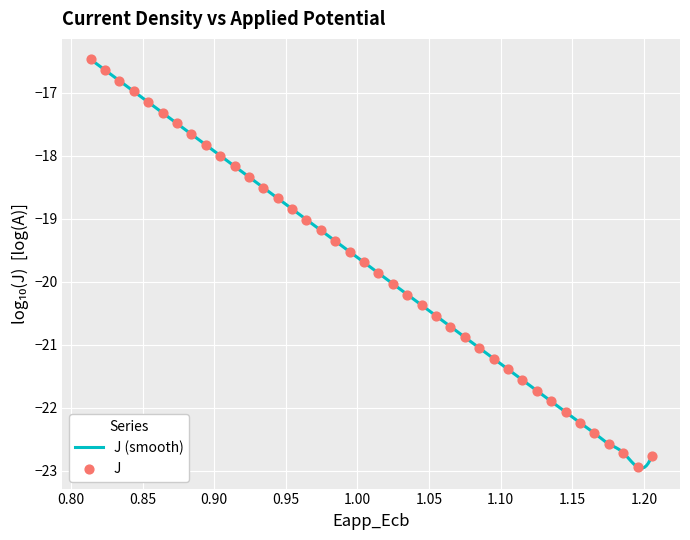

What is the minimum value for J (smooth)?

-23.0